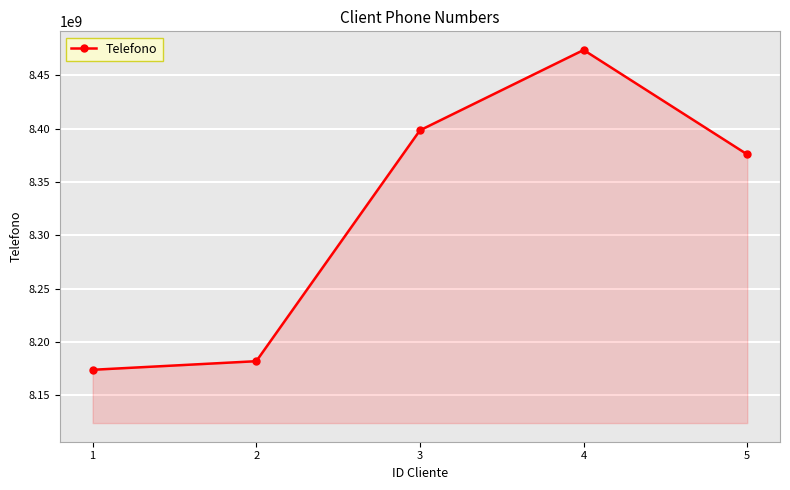

How many interior local peaks (higher than both neighbors) does the data have?

1